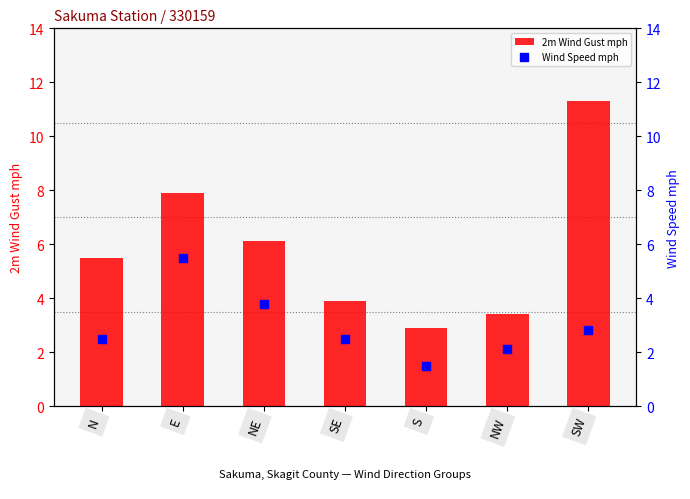

What are all the series names shown in the legend?

2m Wind Gust mph, Wind Speed mph